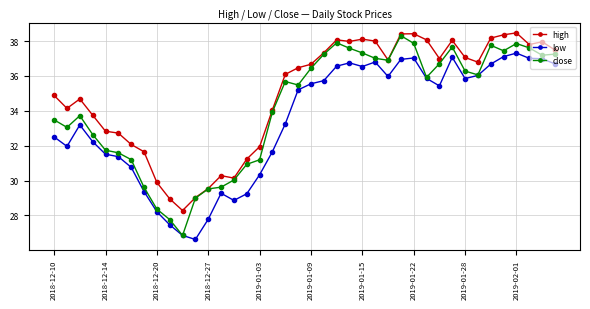

What is the minimum value shown in the chart?

26.6